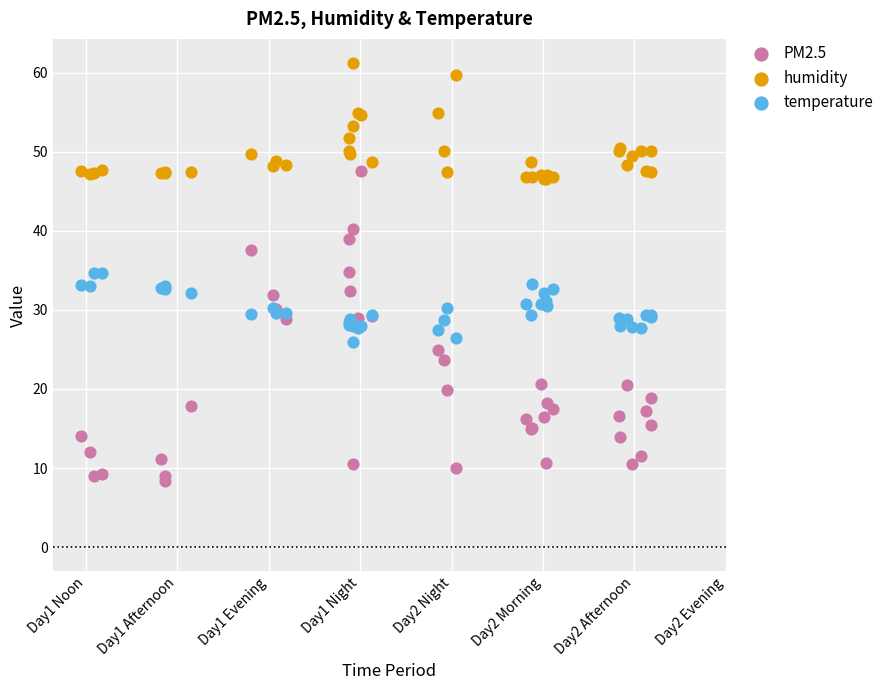

Which series contains the lowest Y value?

PM2.5